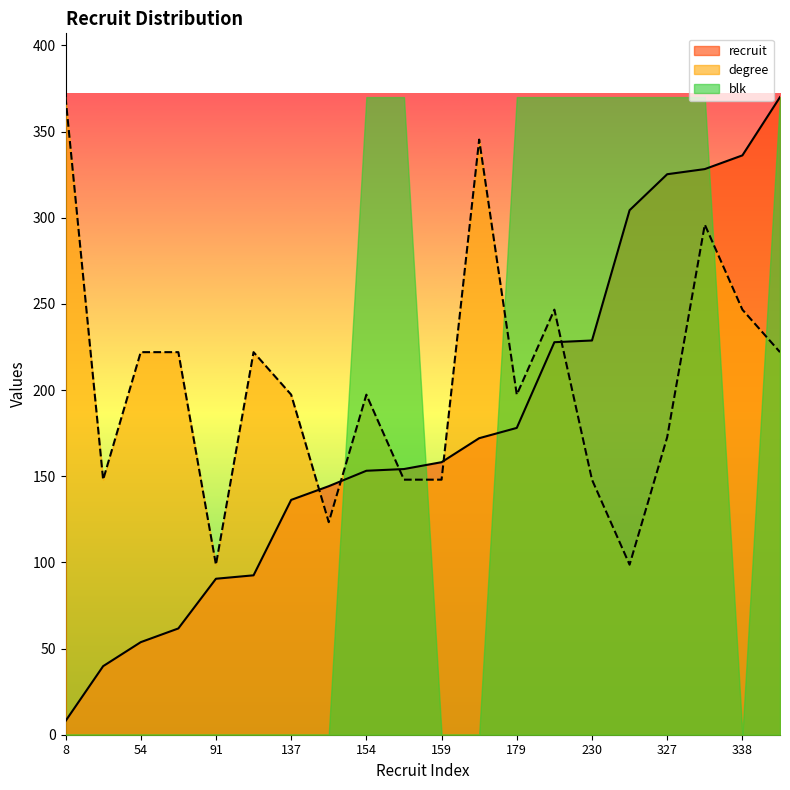

How many data points in recruit are less than 158?

10